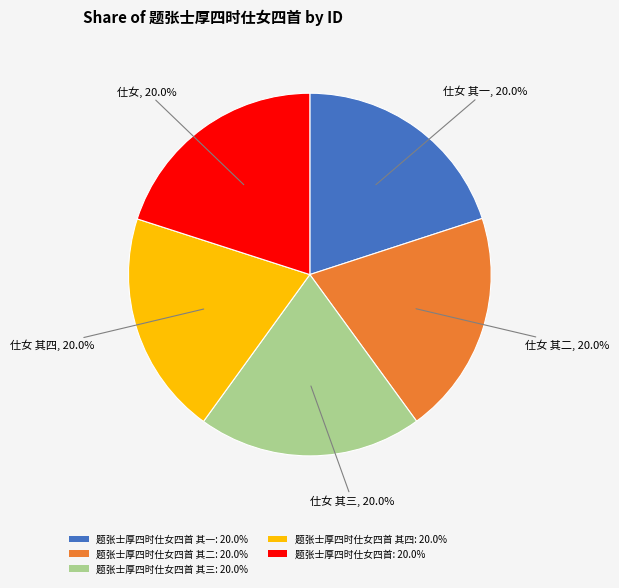

Does any single category account for the majority?

No